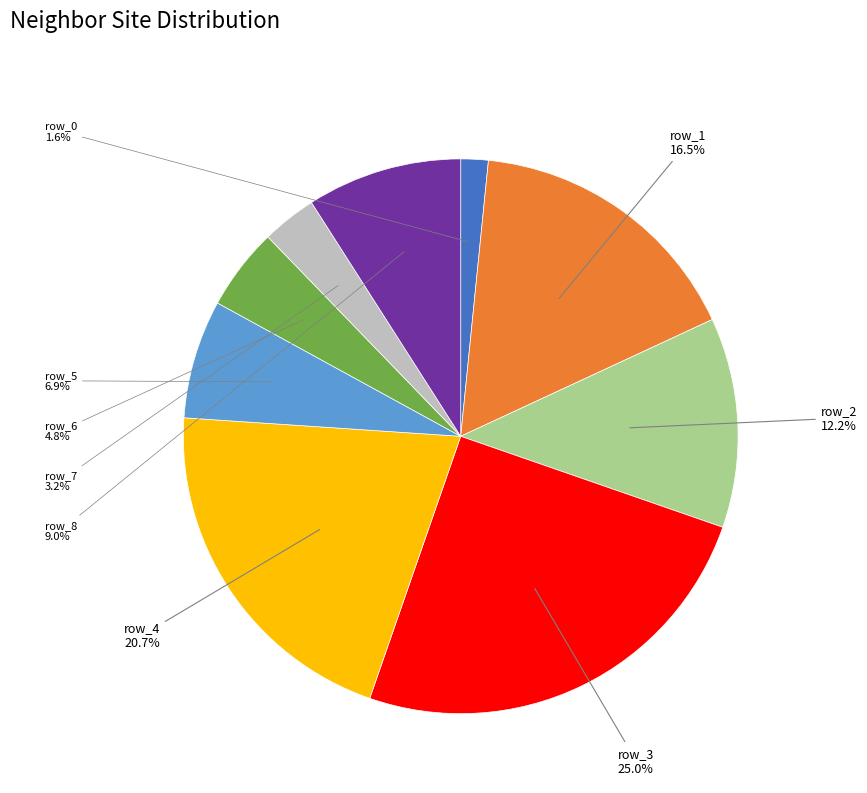

What is the total percentage of row_0 and row_4?

22.3%